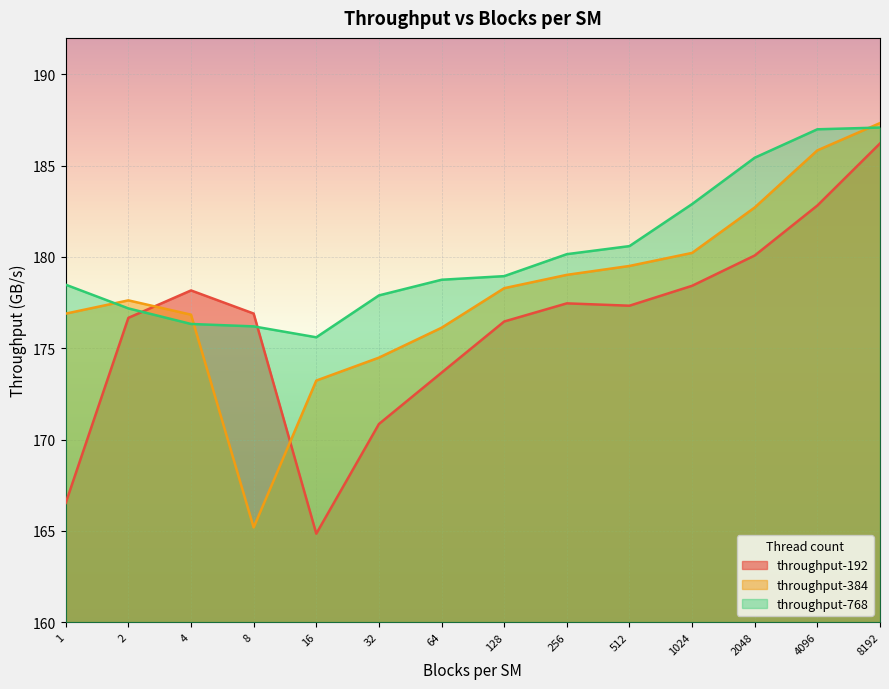

What is the value of the throughput-384 point at the 2nd from the left?

177.6